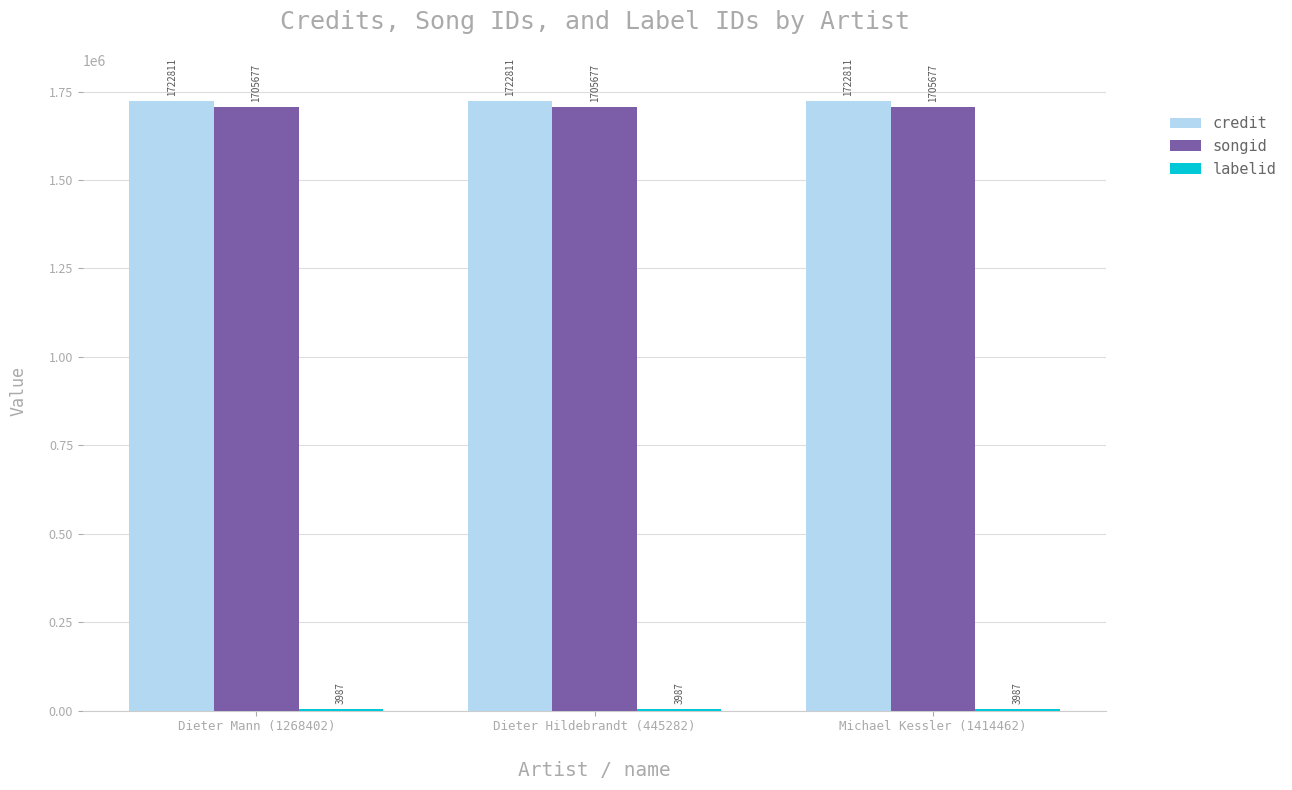

What value does the songid series have at Dieter Hildebrandt (445282)?

1705677